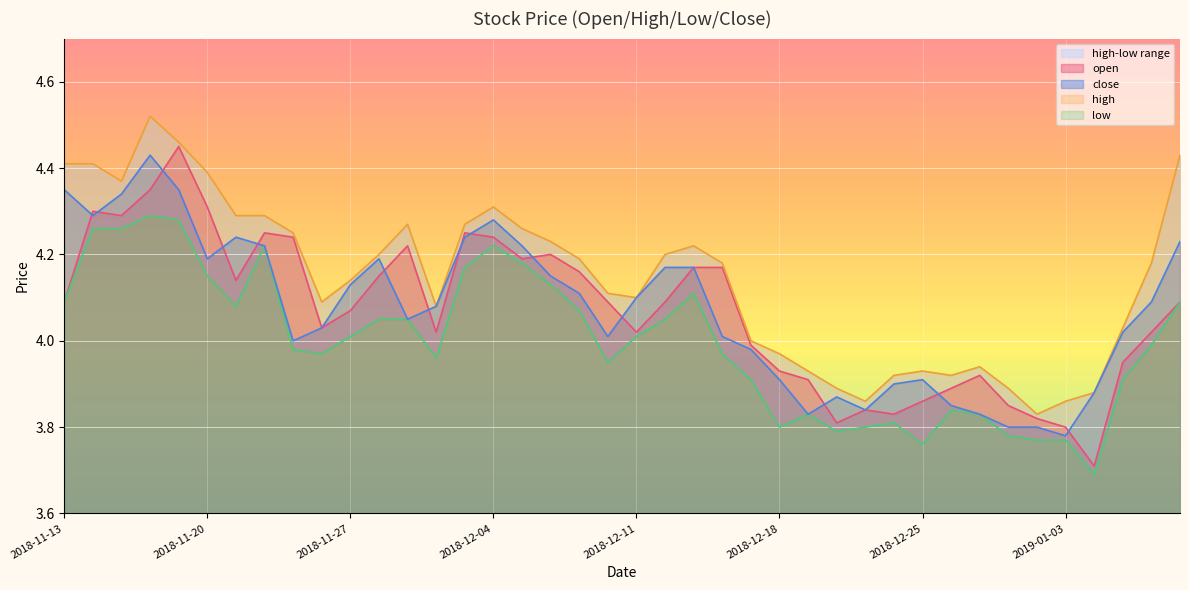

The open series shows 4.3 at 2018-11-14. True or false?

True